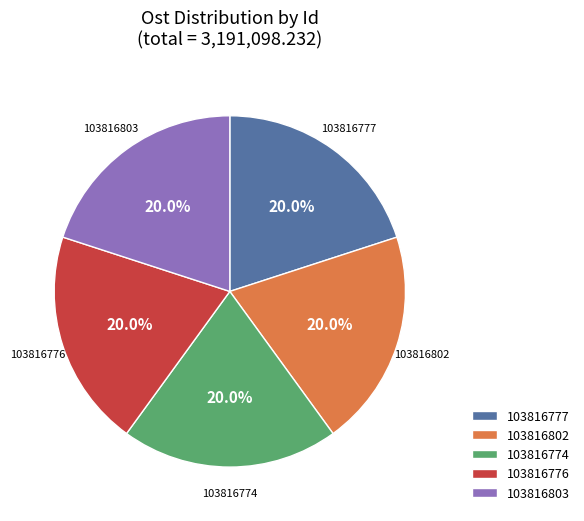

To the nearest percent, what portion does 103816776 represent?

20%